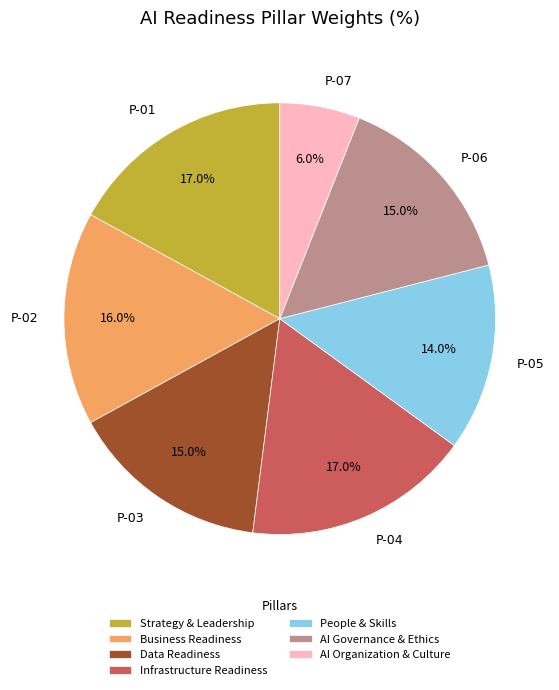

Which category has the smallest portion of the pie?

P-07